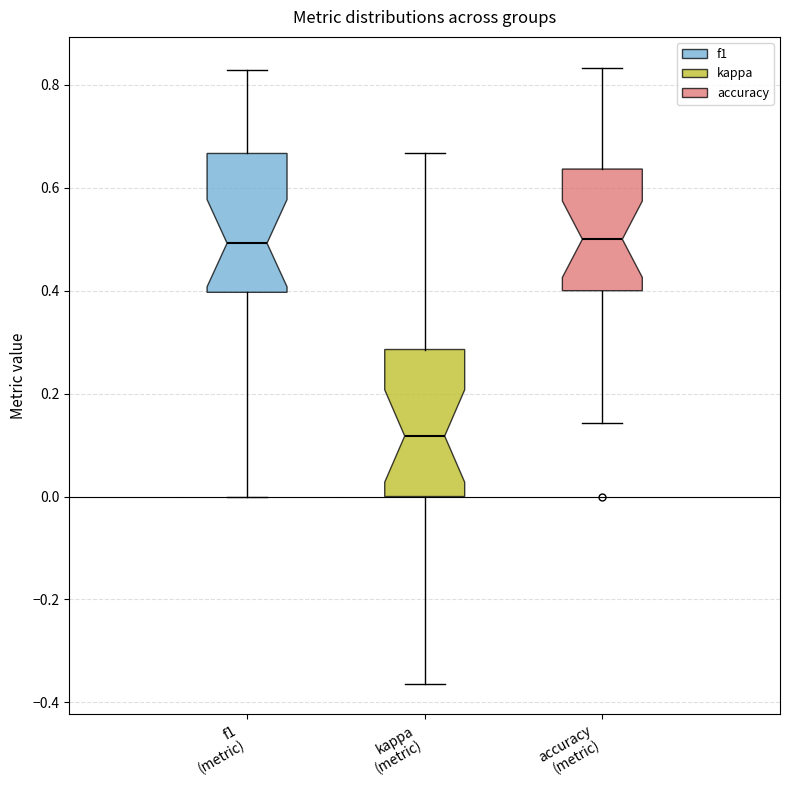

Reading left to right, read every box against the y-axis: the position of its median line, the range the box covers, and the ends of its whiskers. The values are not printed on the chart, so give them approximately, as read against the axis.

f1 (metric): median 0.50, box 0.40 to 0.66, whiskers 0.00 to 0.82
kappa (metric): median 0.12, box 0.00 to 0.28, whiskers -0.36 to 0.66
accuracy (metric): median 0.50, box 0.40 to 0.64, whiskers 0.14 to 0.84